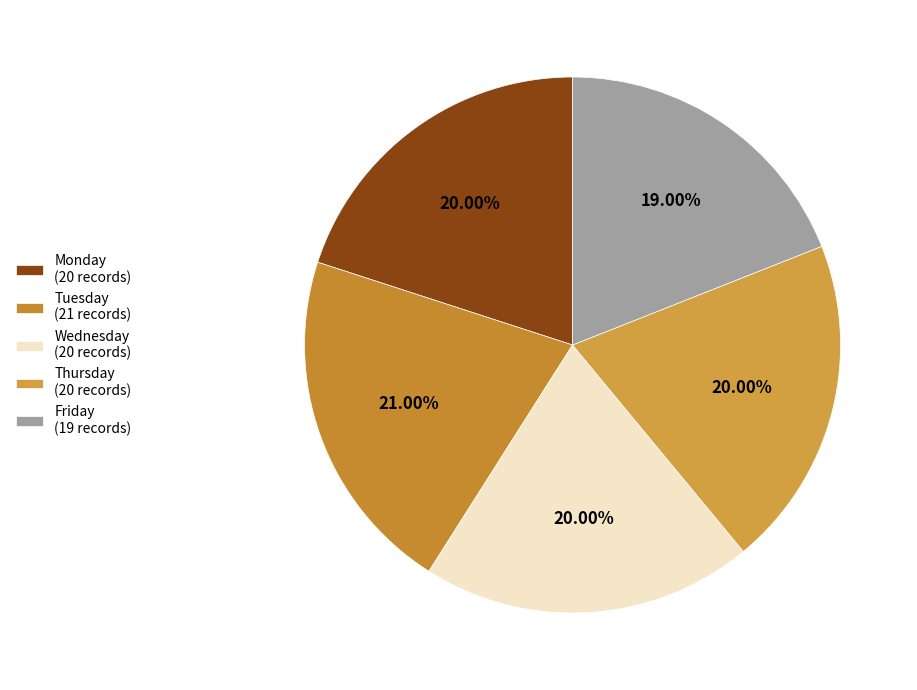

What percentage is NOT represented by Thursday?

80.0%